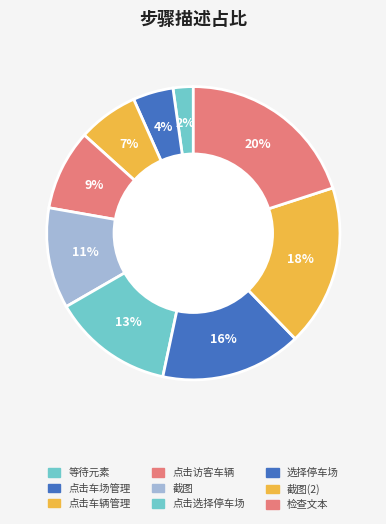

How many segments does this pie chart have?

9